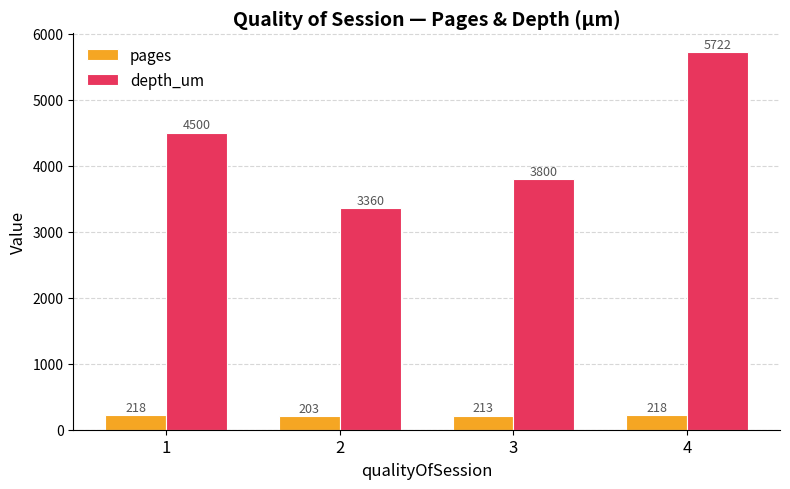

At which category does the chart reach its peak across all series?

4